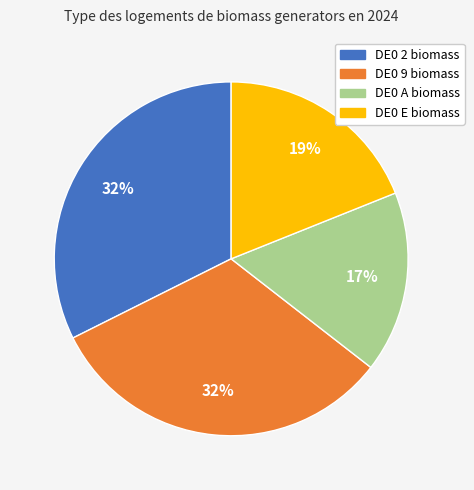

To the nearest percent, what is the combined percentage of DE0 E biomass and DE0 A biomass?

36%